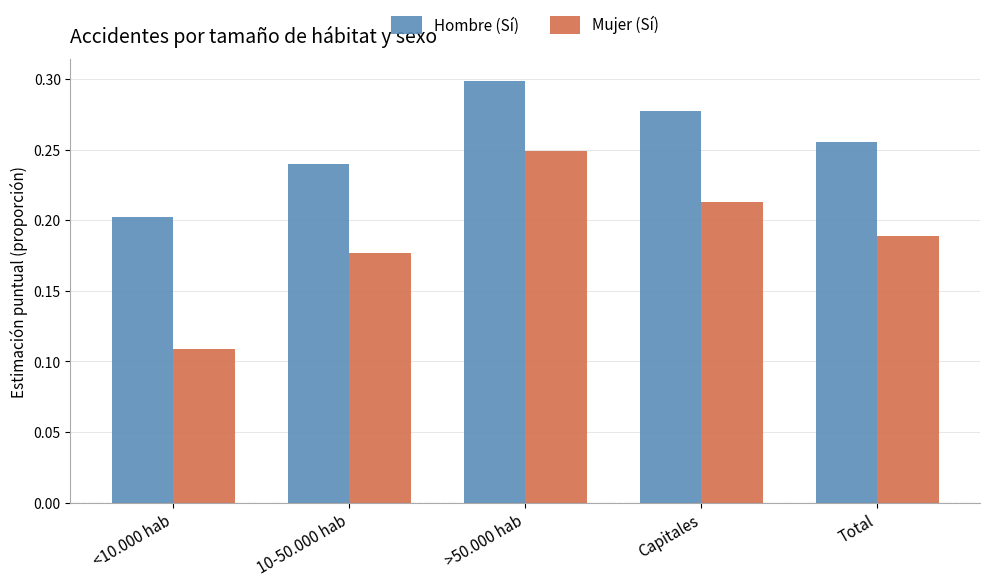

What is the sum of the Hombre (Sí) values at >50.000 hab and 10-50.000 hab?

0.5